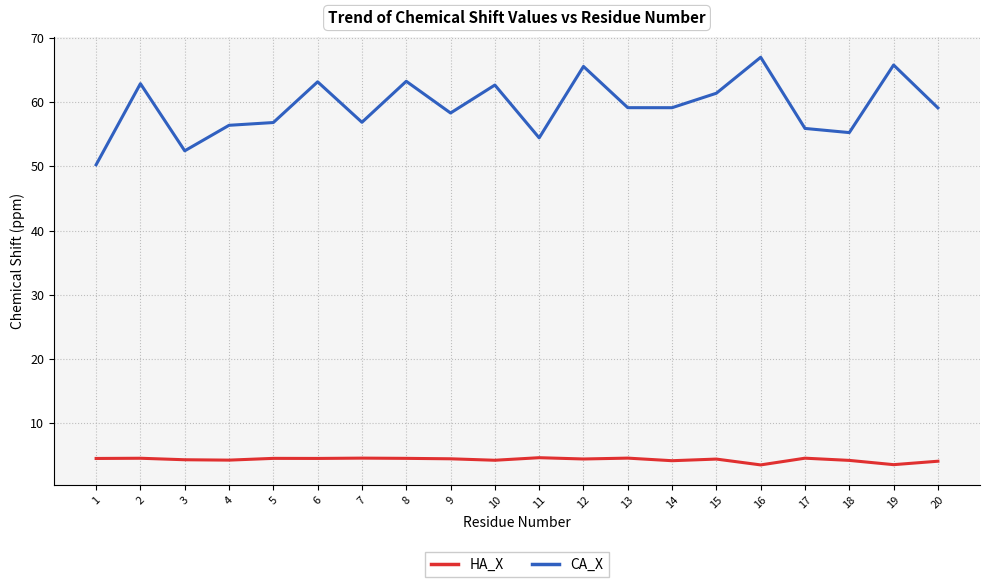

Which series has the largest total across all categories?

CA_X